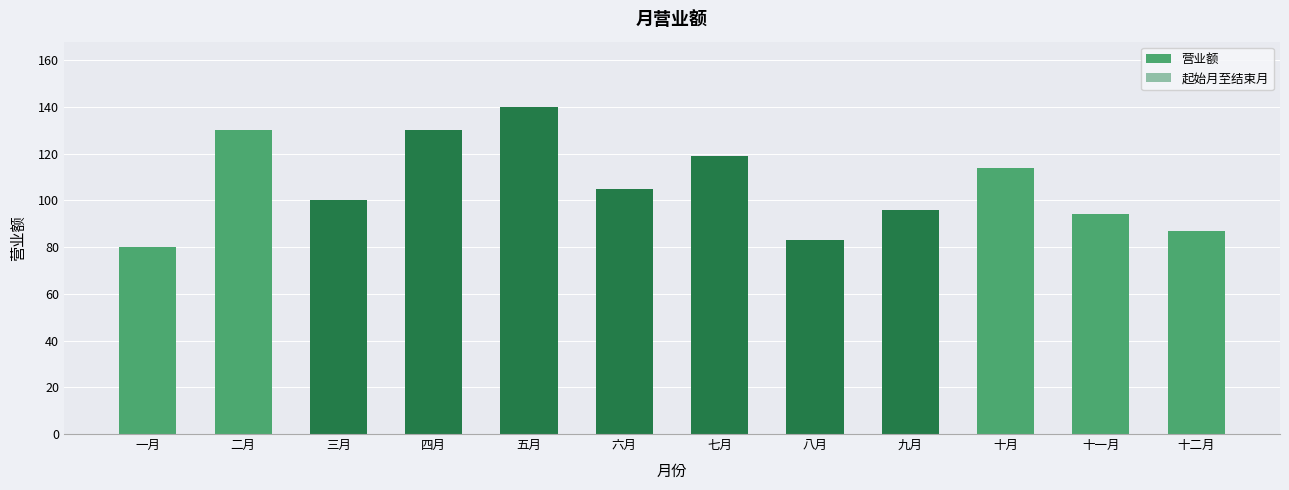

What position from the left is 五月?

5